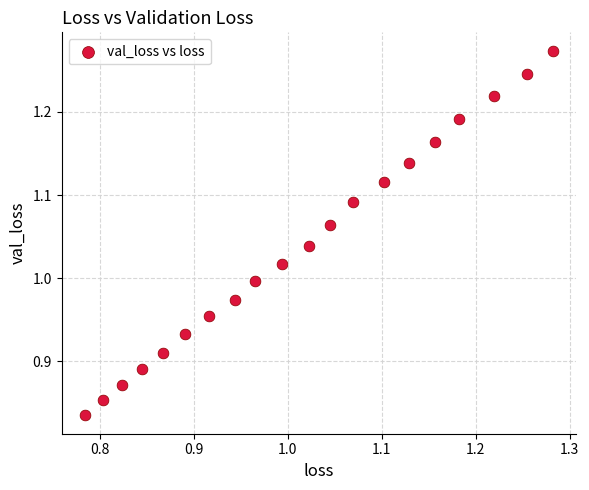

What is the range of Y values (max minus min)?

0.4